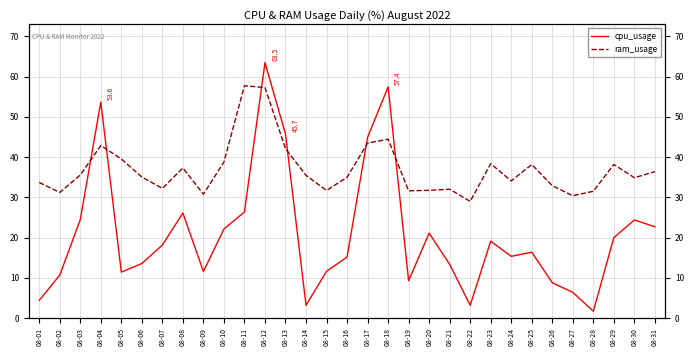

What is the value of the cpu_usage point at the 10th from the left?

22.1